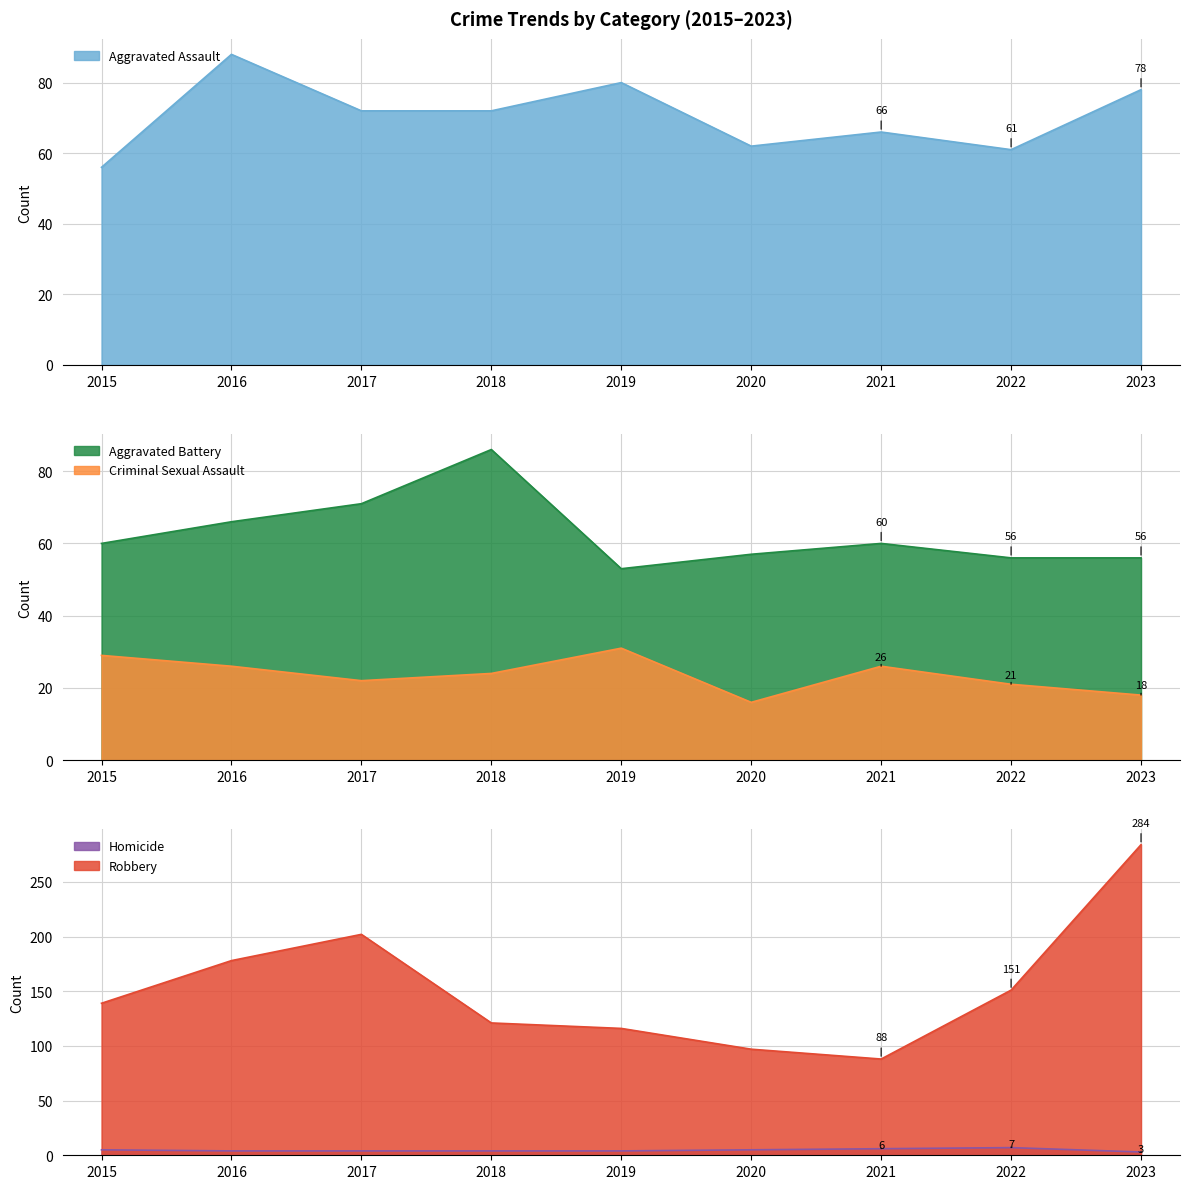

What is the difference between the maximum and minimum values in the Aggravated Assault series?

32